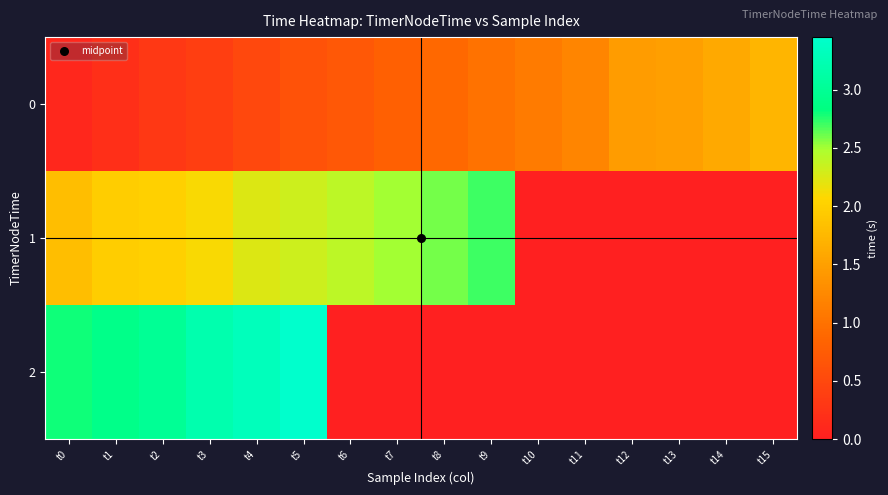

At which category is the sum across all series the highest?

t5